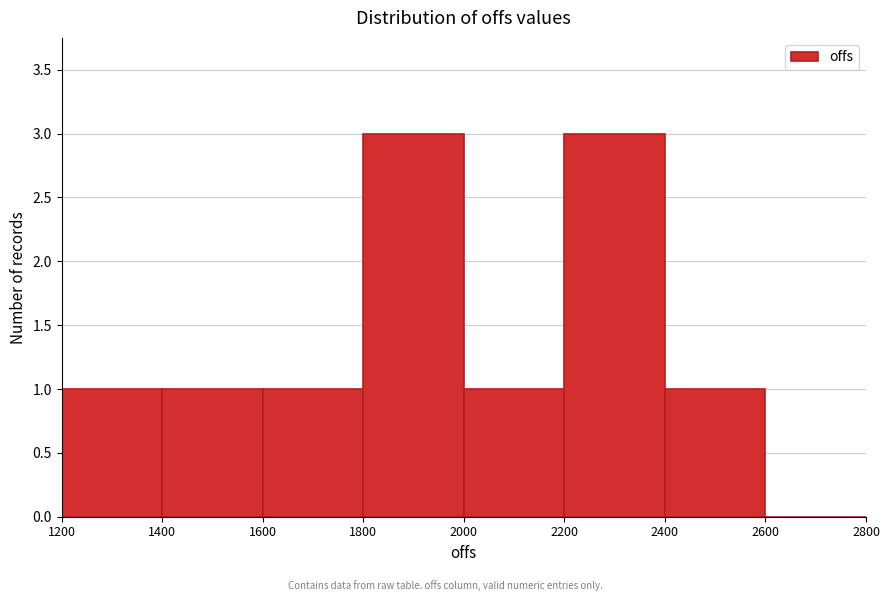

Reading left to right, transcribe this chart: for each bar, give the range it covers on the x-axis and its height. The values are not printed on the chart, so give them approximately, as read against the axis.

1200 to 1400: 1
1400 to 1600: 1
1600 to 1800: 1
1800 to 2000: 3
2000 to 2200: 1
2200 to 2400: 3
2400 to 2600: 1
2600 to 2800: 0